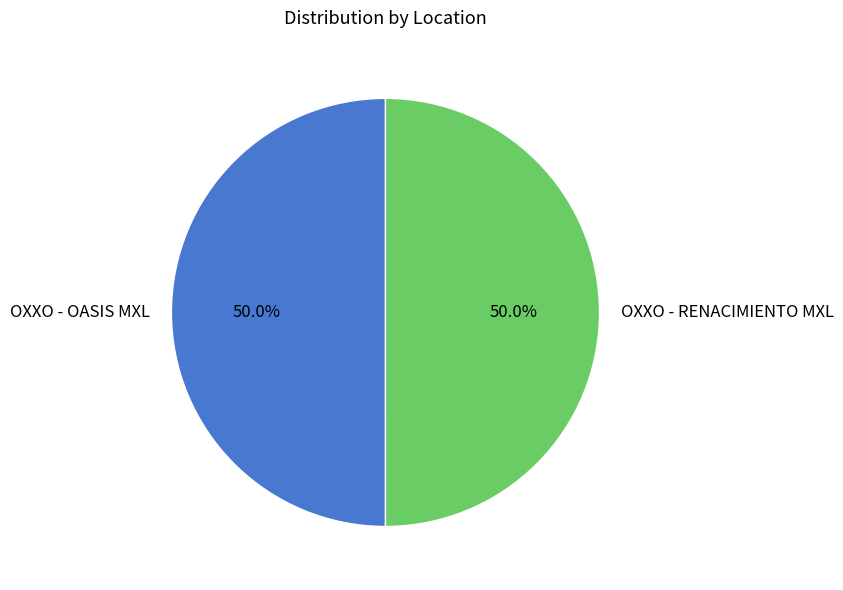

Is it true that OXXO - OASIS MXL is 38% of the pie?

False